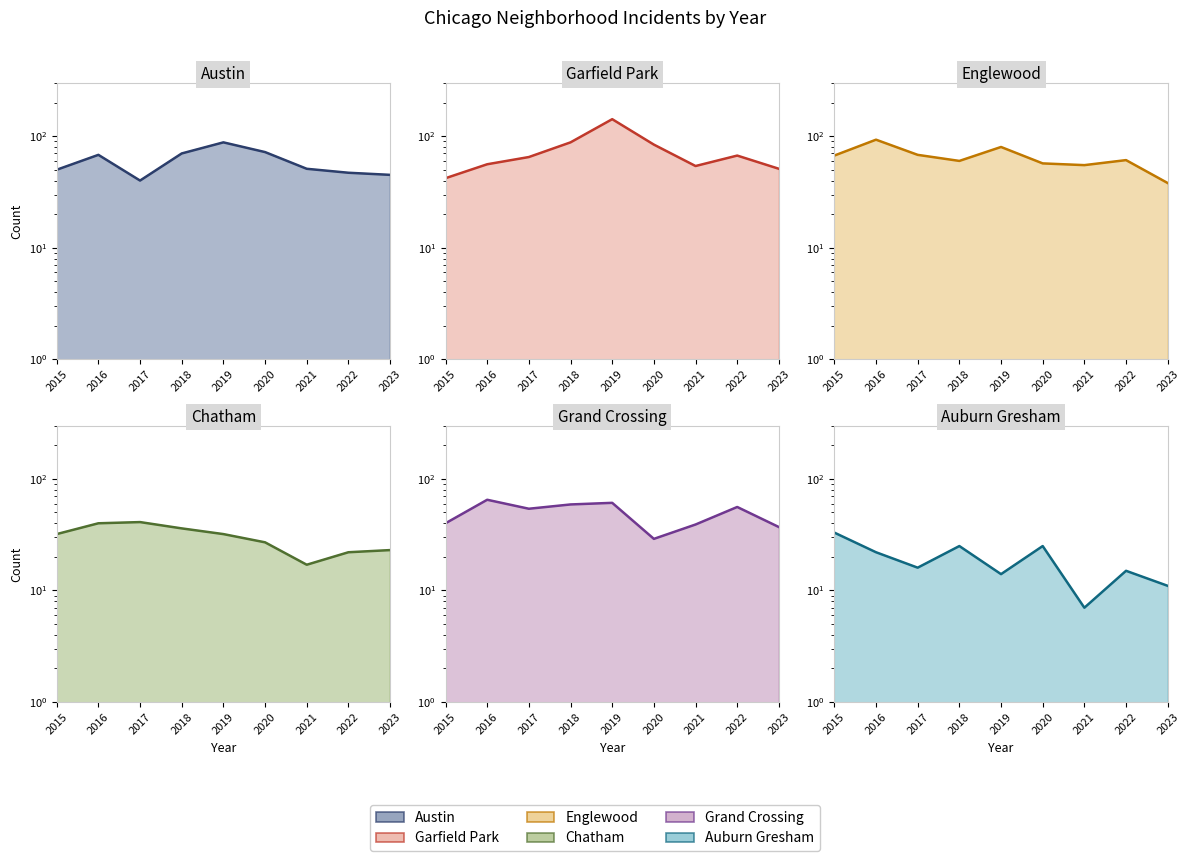

What is the value of the Englewood point at the 7th from the left?

55